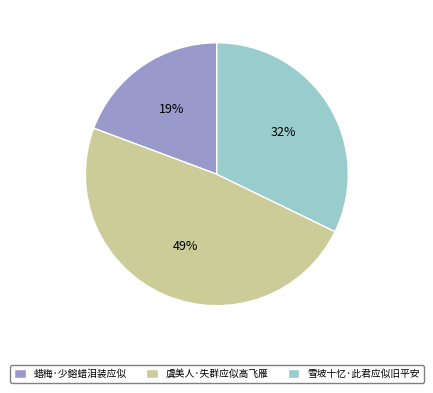

How many segments does this pie chart have?

3